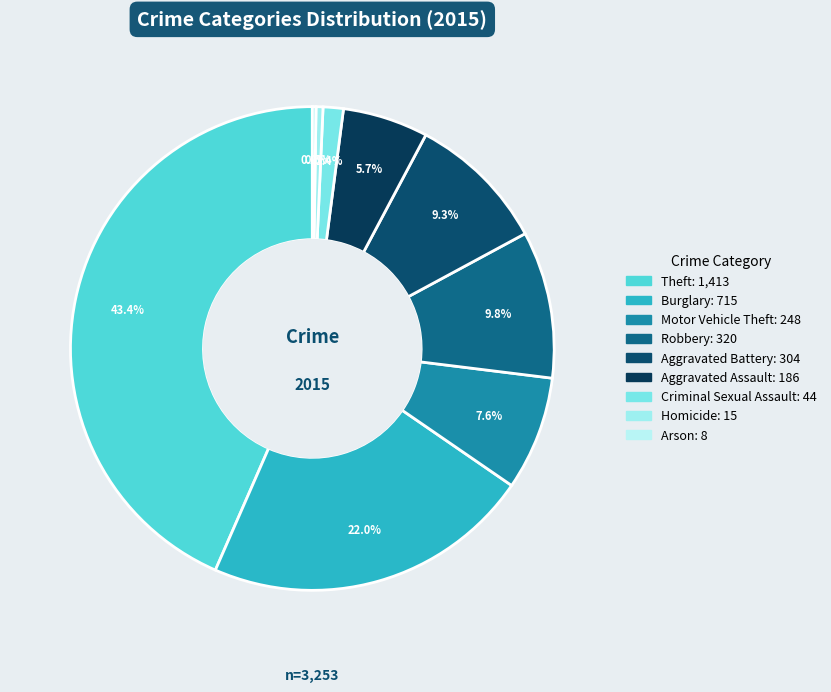

What is the largest slice in the pie chart?

Theft